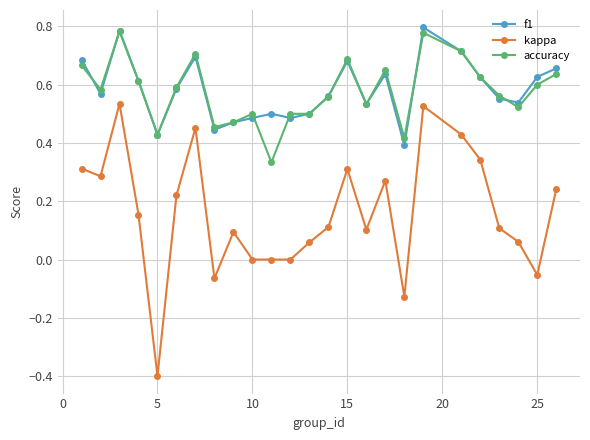

Count the f1 values in the range 0 to 1.

25